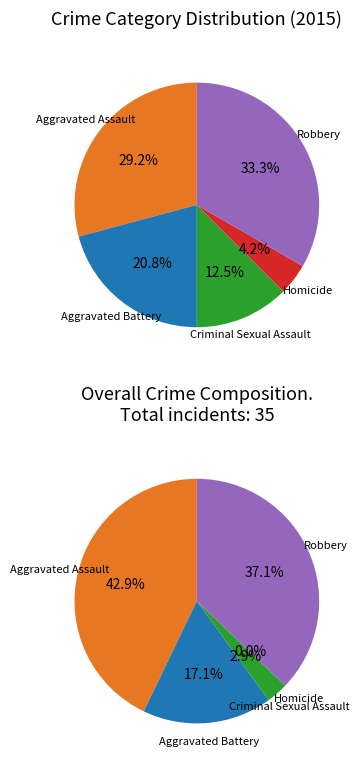

What is the ratio of the value at Robbery to the value at Criminal Sexual Assault?

2.7